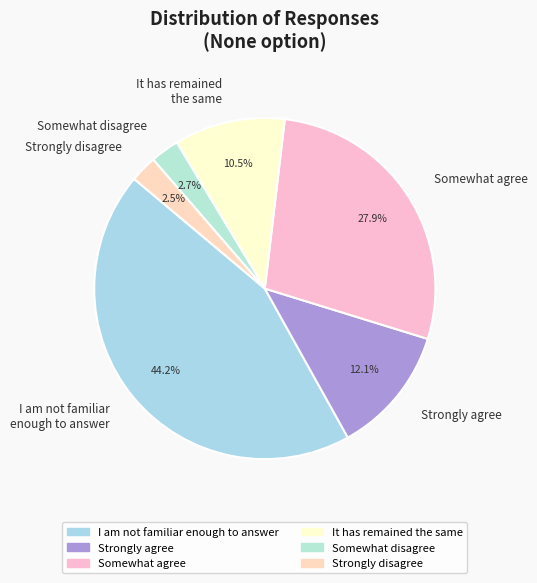

Is Strongly agree the majority of the pie?

No